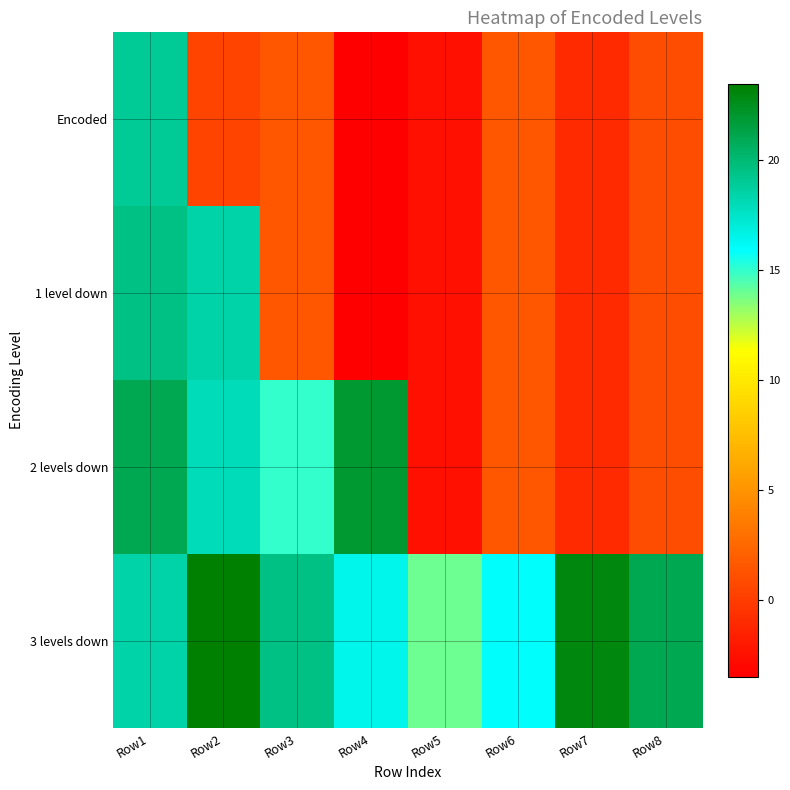

What is the total value across all series at Row7?

20.0